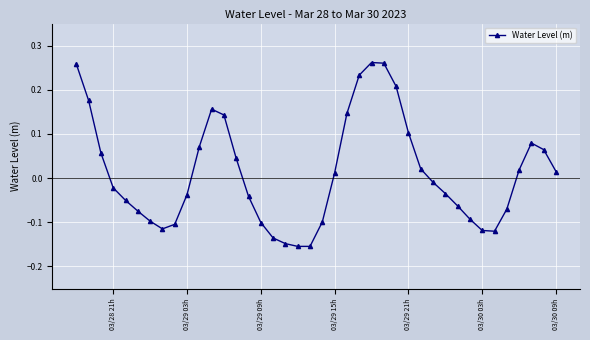

What is the difference between the second highest and minimum values?

0.4